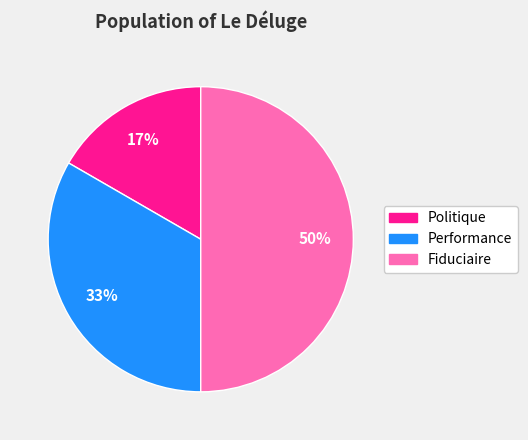

Between Politique and Performance, which is larger?

Performance